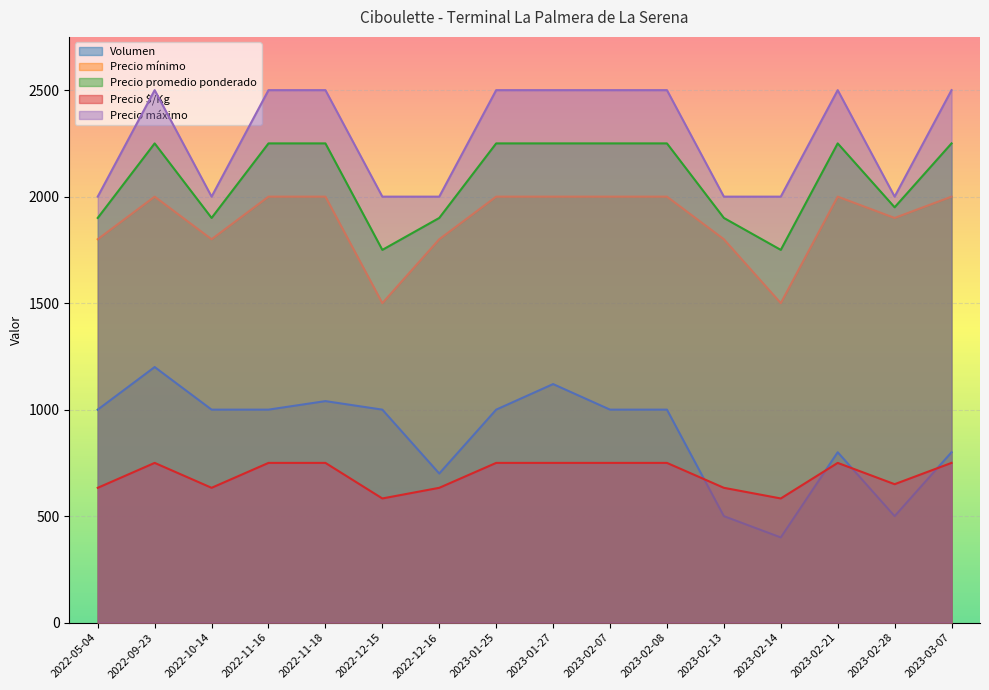

What is the minimum value shown in the chart?

400